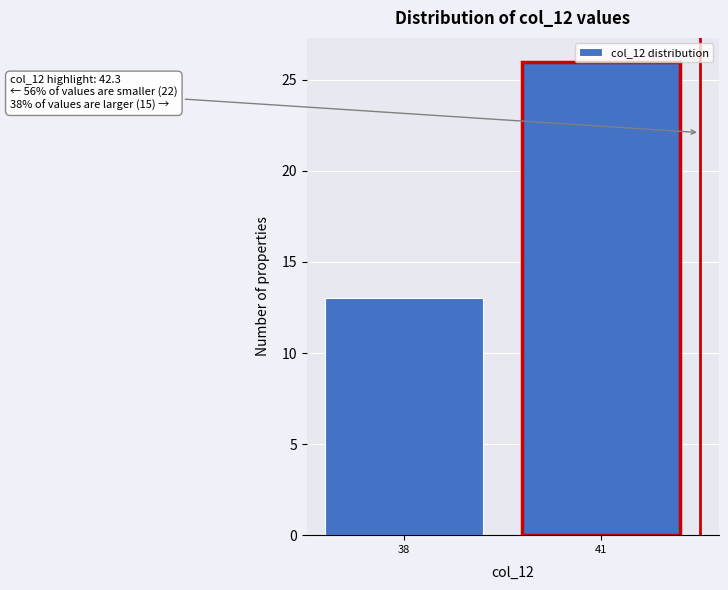

What is the value of the 1st bar from the left?

13